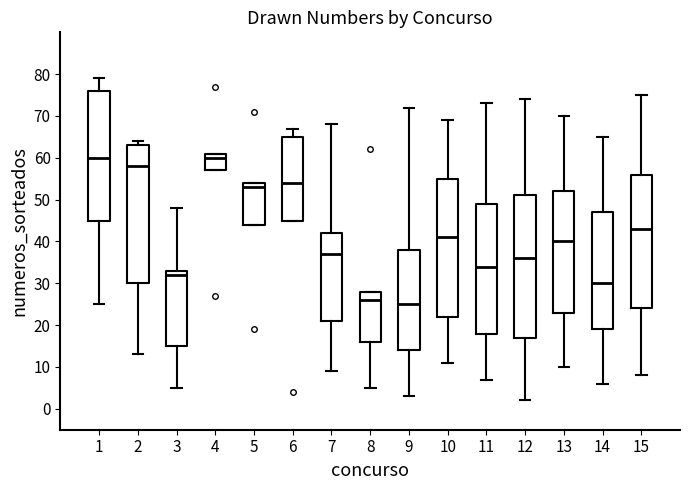

Which box has the lowest median line?

9